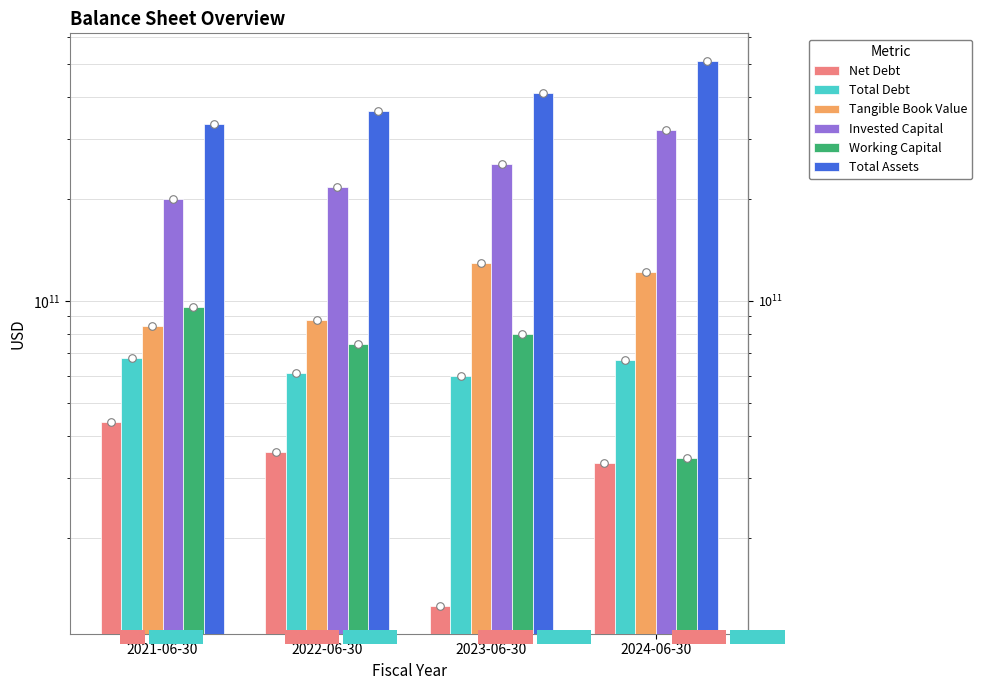

At which category is the sum across all series the highest?

2024-06-30